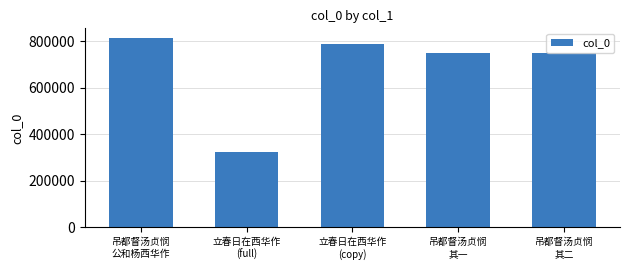

What is the average value?

686005